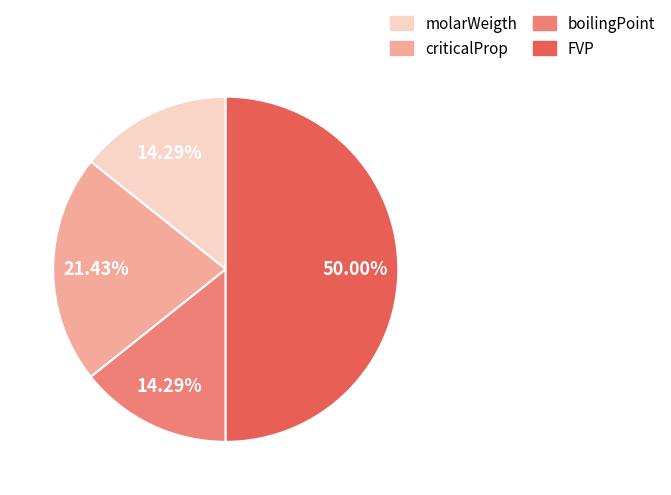

To the nearest percent, what is the average slice percentage?

25%